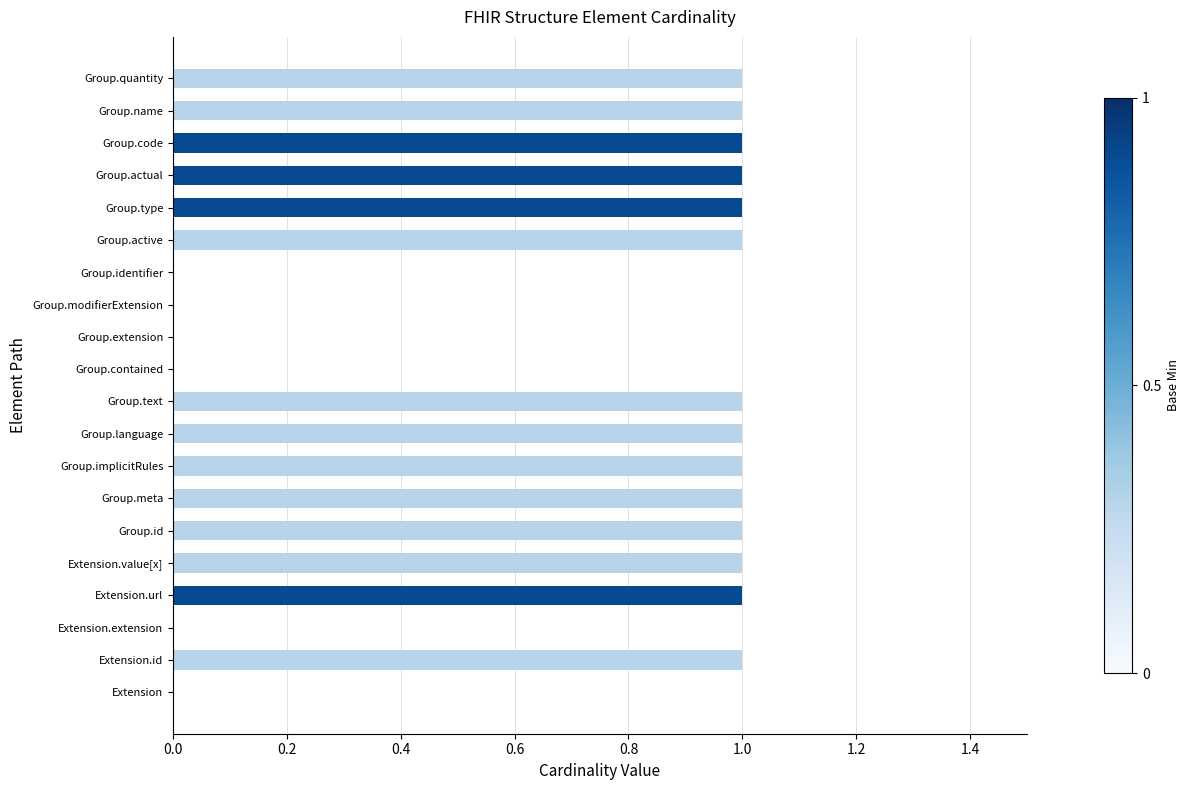

Count the number of data series in this chart.

1